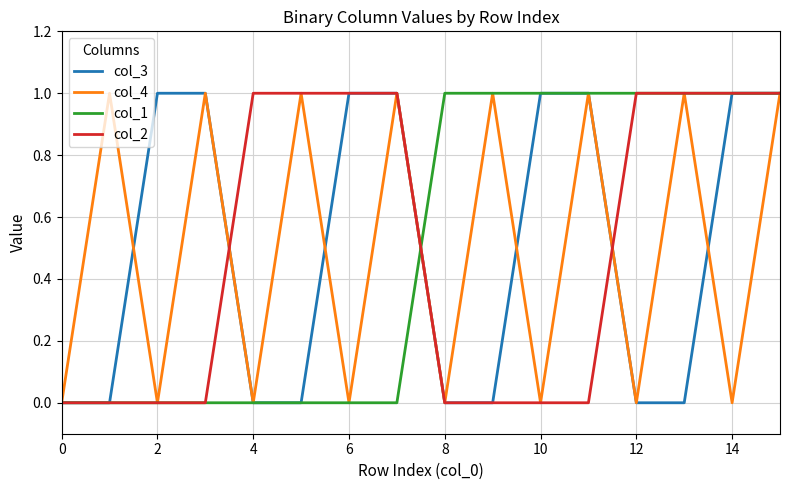

Which series has the widest spread of values?

col_3